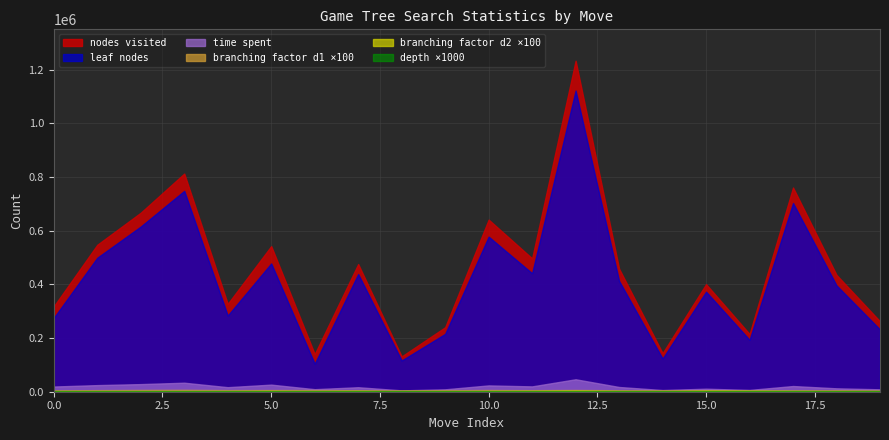

What is the spread (max minus min) of values at 9?

240215